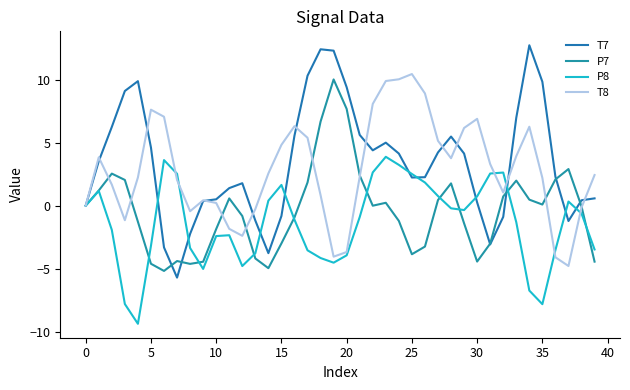

How many intersections are there between T7 and T8?

10